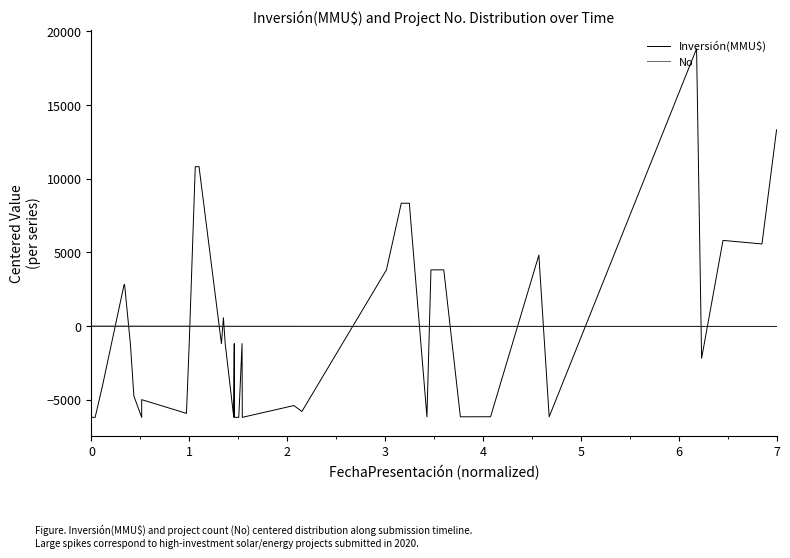

Does the chart have visible grid lines?

No